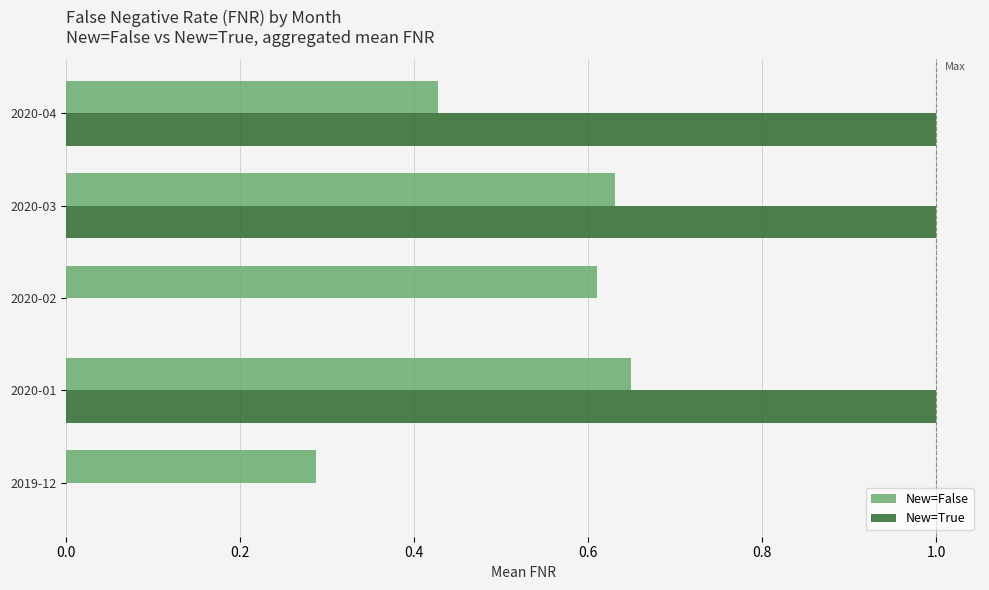

How many data points does each series have?

5